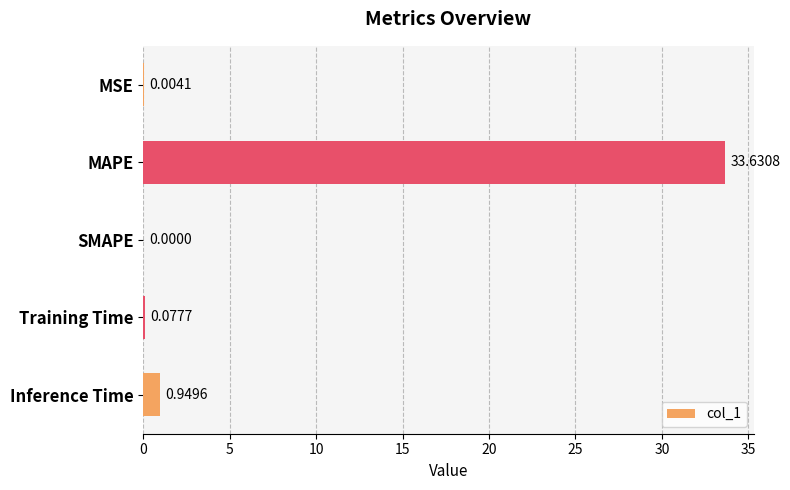

Between Training Time and Inference Time, which is larger?

Inference Time